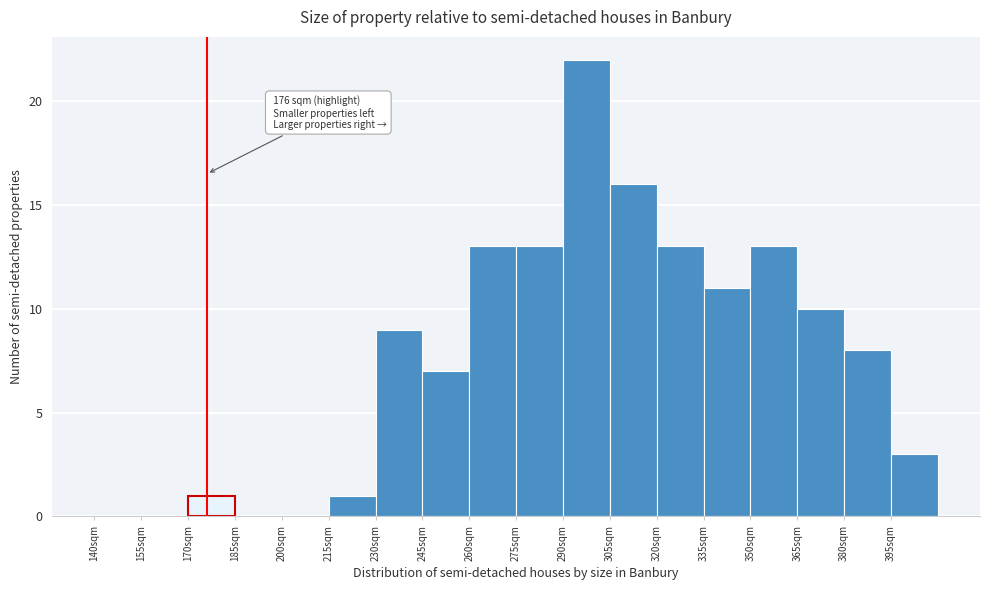

Over which range of the x-axis is the bar tallest?

290 to 305